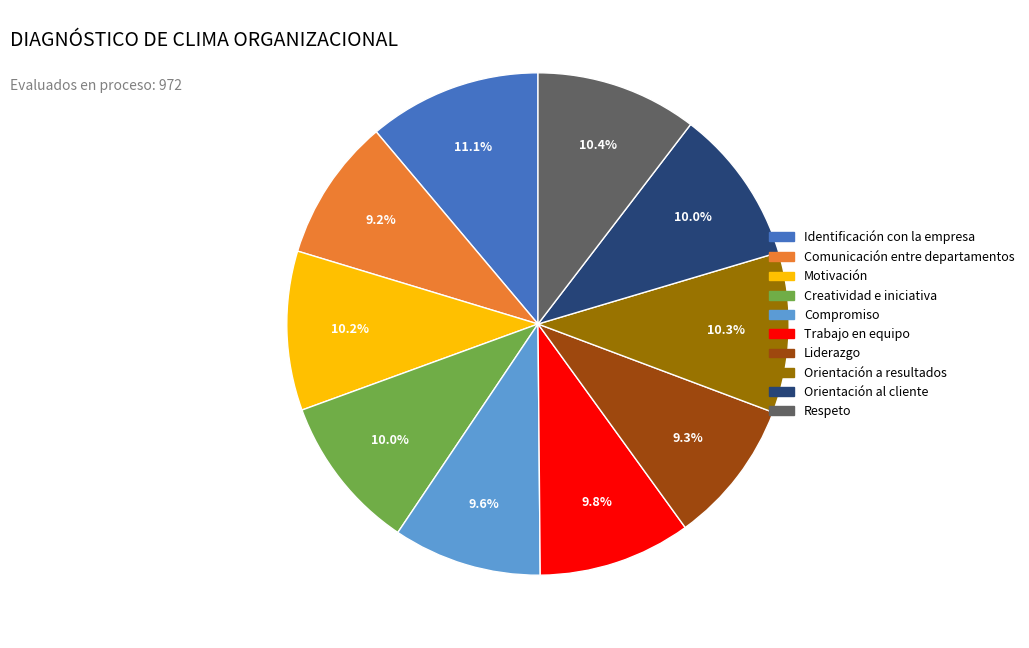

Is there any slice that represents more than half of the pie?

No